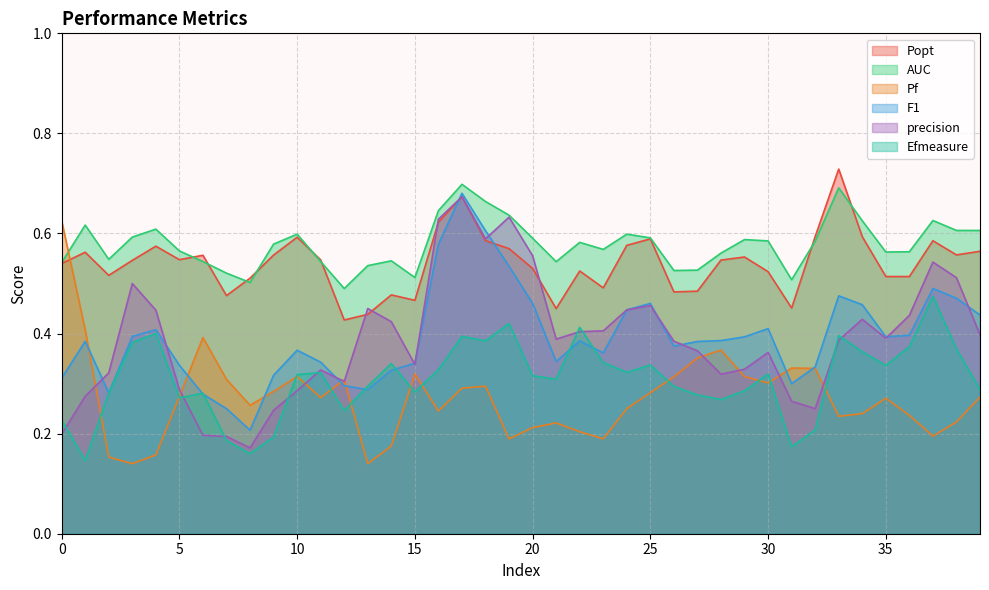

Does the chart have visible grid lines?

Yes